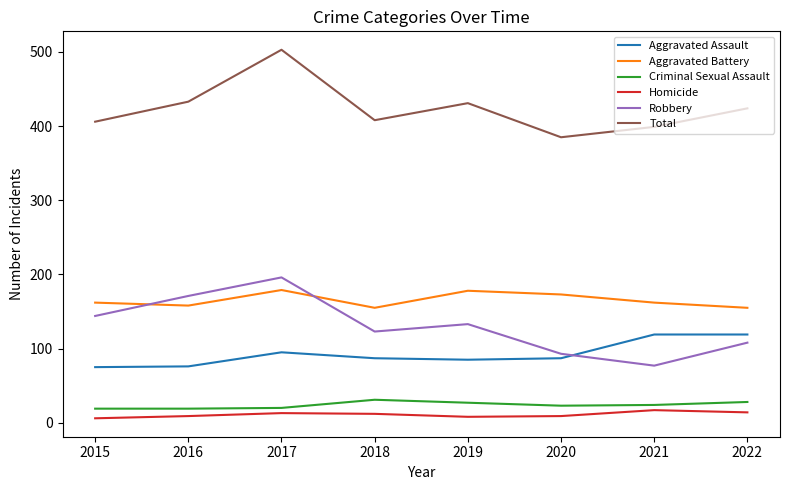

What is the approximate value of Robbery at 2022?

108